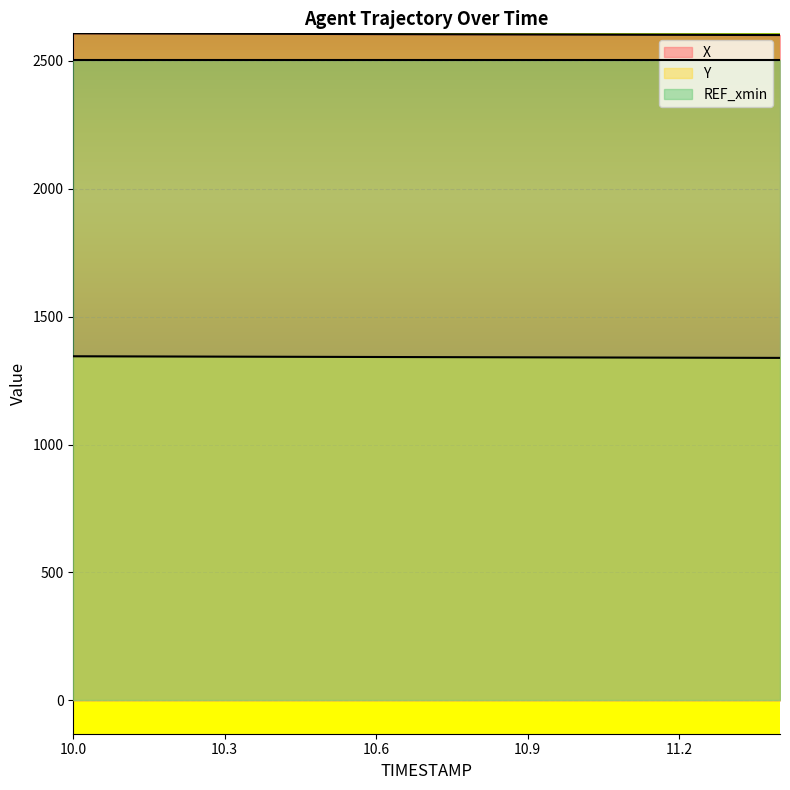

Does the chart display data point markers on the line(s)?

No